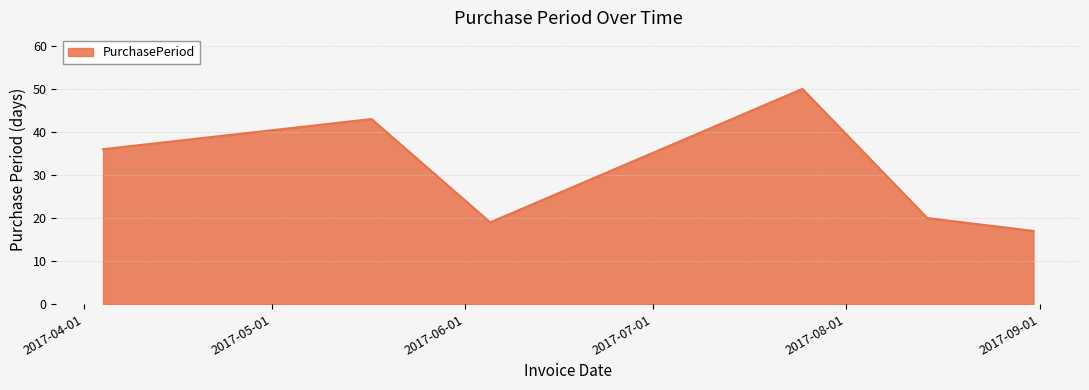

True or false: there are more than 2 points higher than both neighbors.

False